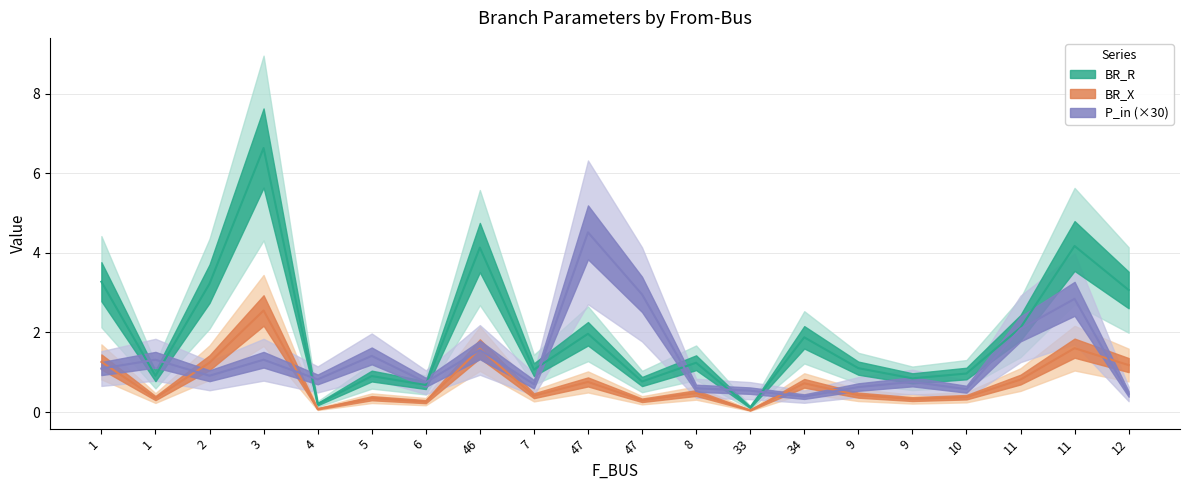

Between 1 and 2, which series saw the biggest shift?

P_in